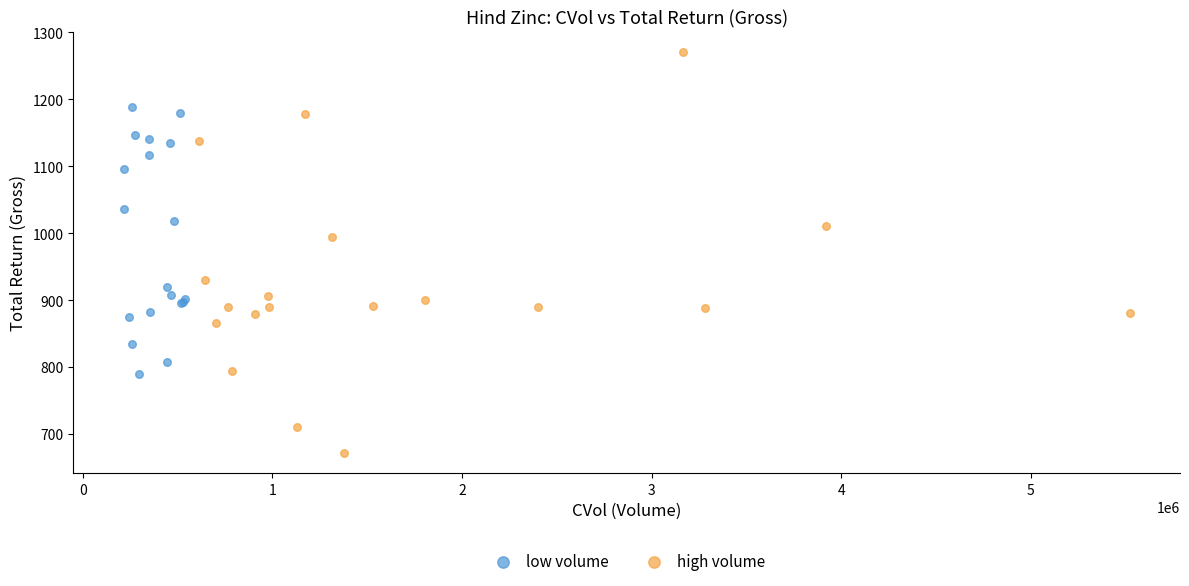

Which series contains the lowest Y value?

high volume